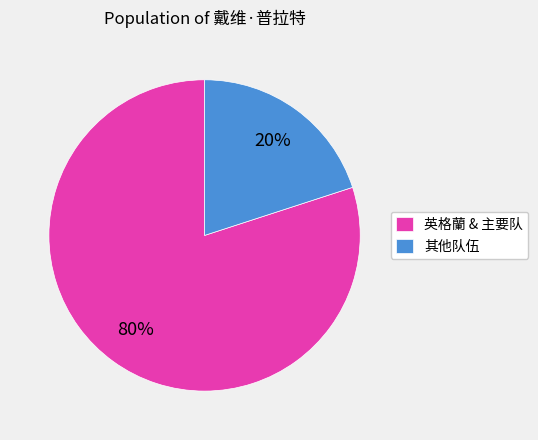

To the nearest percent, what portion does 英格蘭 & 主要队 represent?

80%